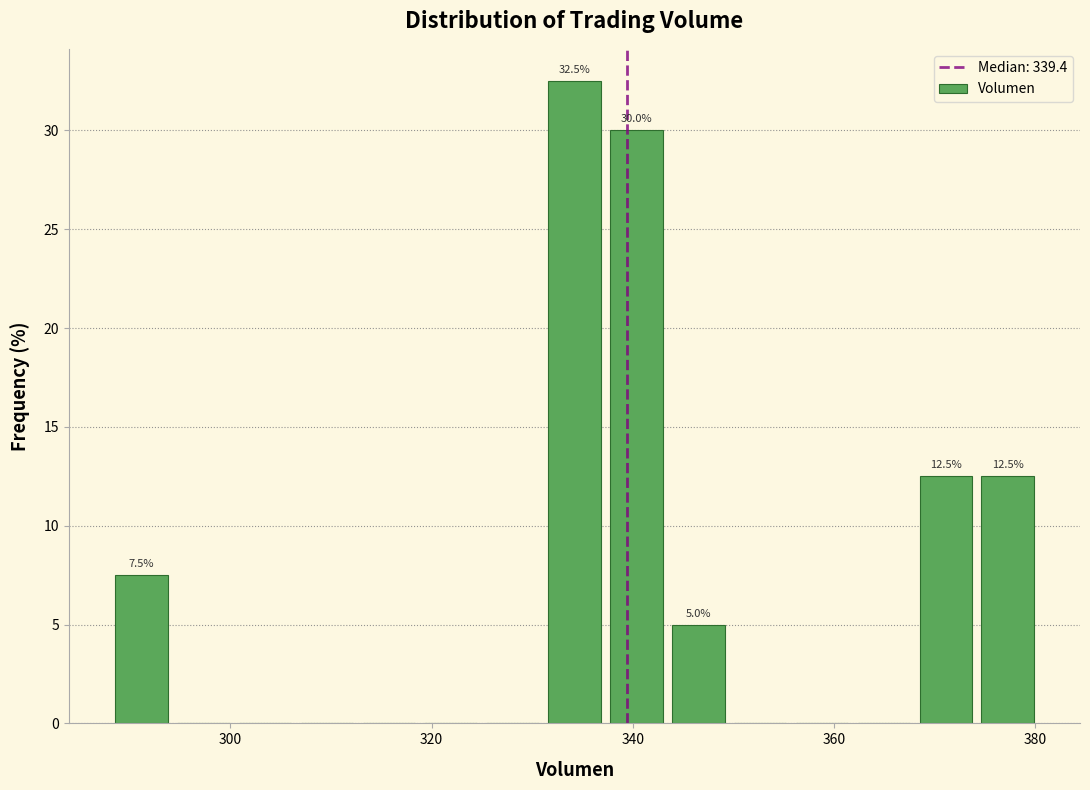

Read against the x-axis, roughly where is the centre of the tallest bar?

334